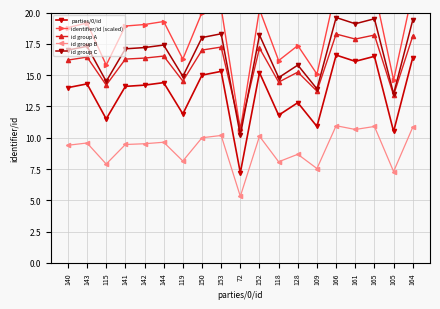

What is the sum of the id group A values at 72 and 141?

27.0